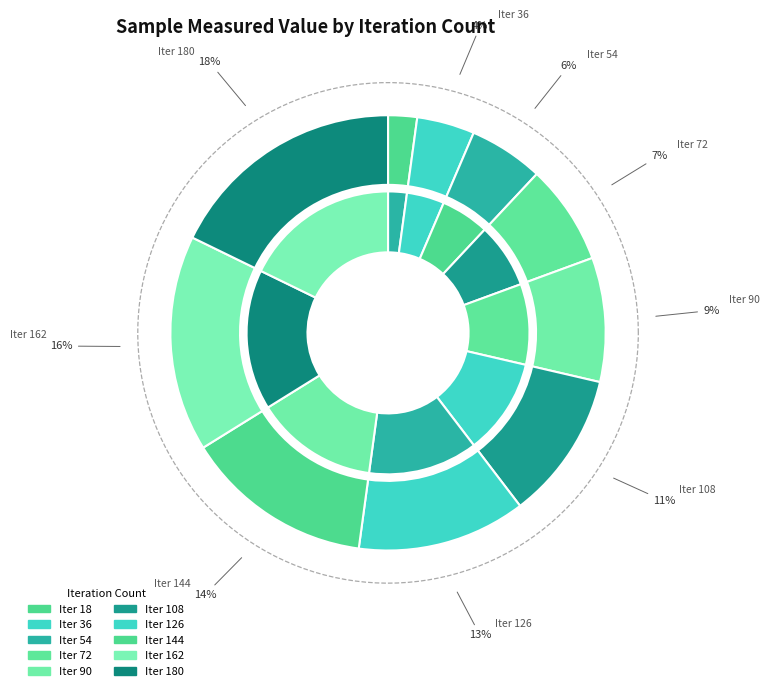

Does 36 account for over 50% of the chart?

No